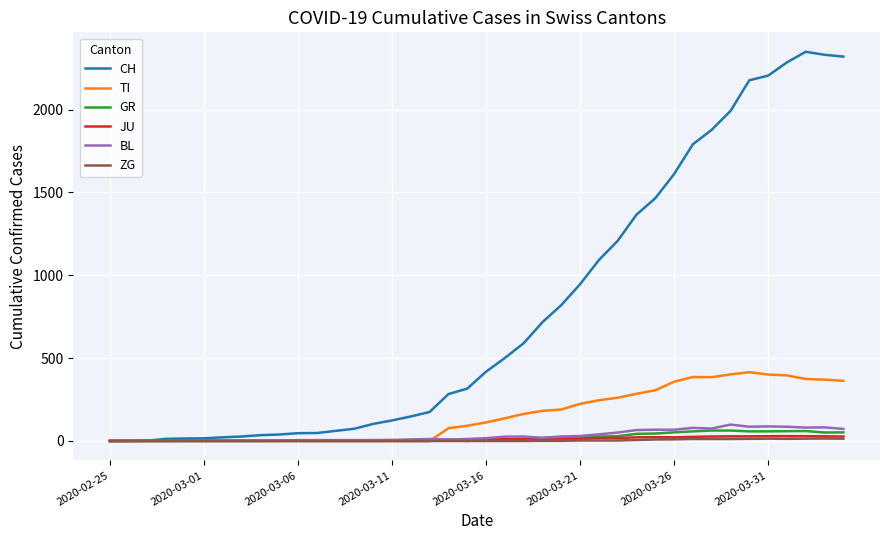

What is the highest value of the TI series?

415